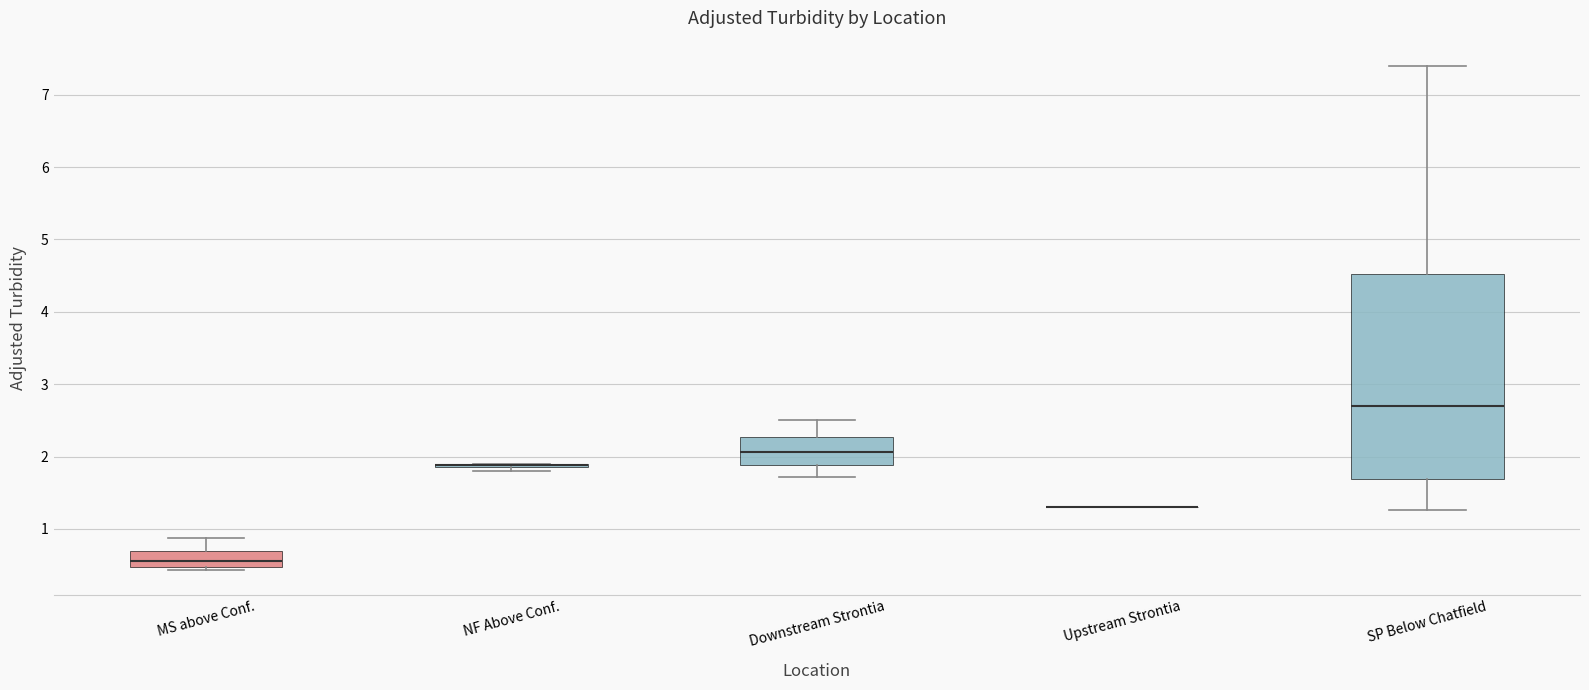

Where does the lower whisker of the box for SP Below Chatfield end on the y-axis? The values are not printed on the chart, so give them approximately, as read against the axis.

1.3